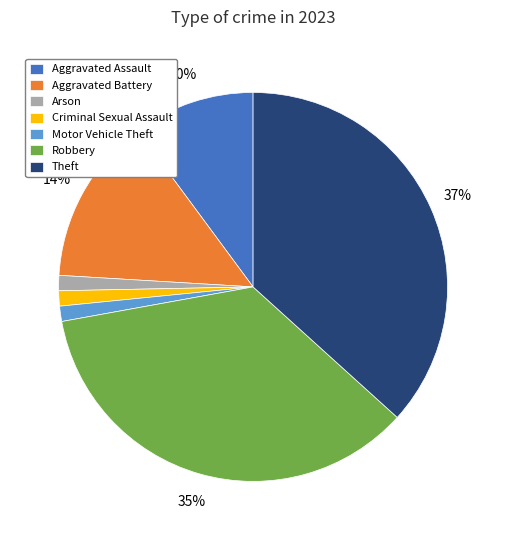

Is it true that Arson is 1% of the pie?

True